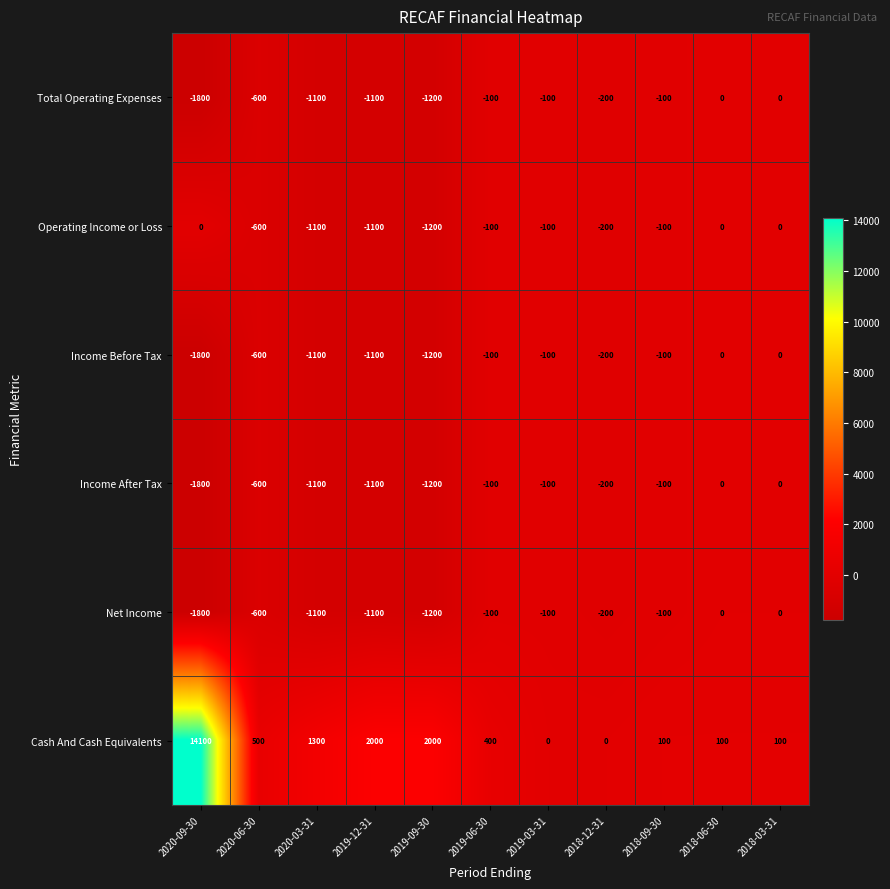

Where is Total Operating Expenses nearest to the value -900?

2020-03-31